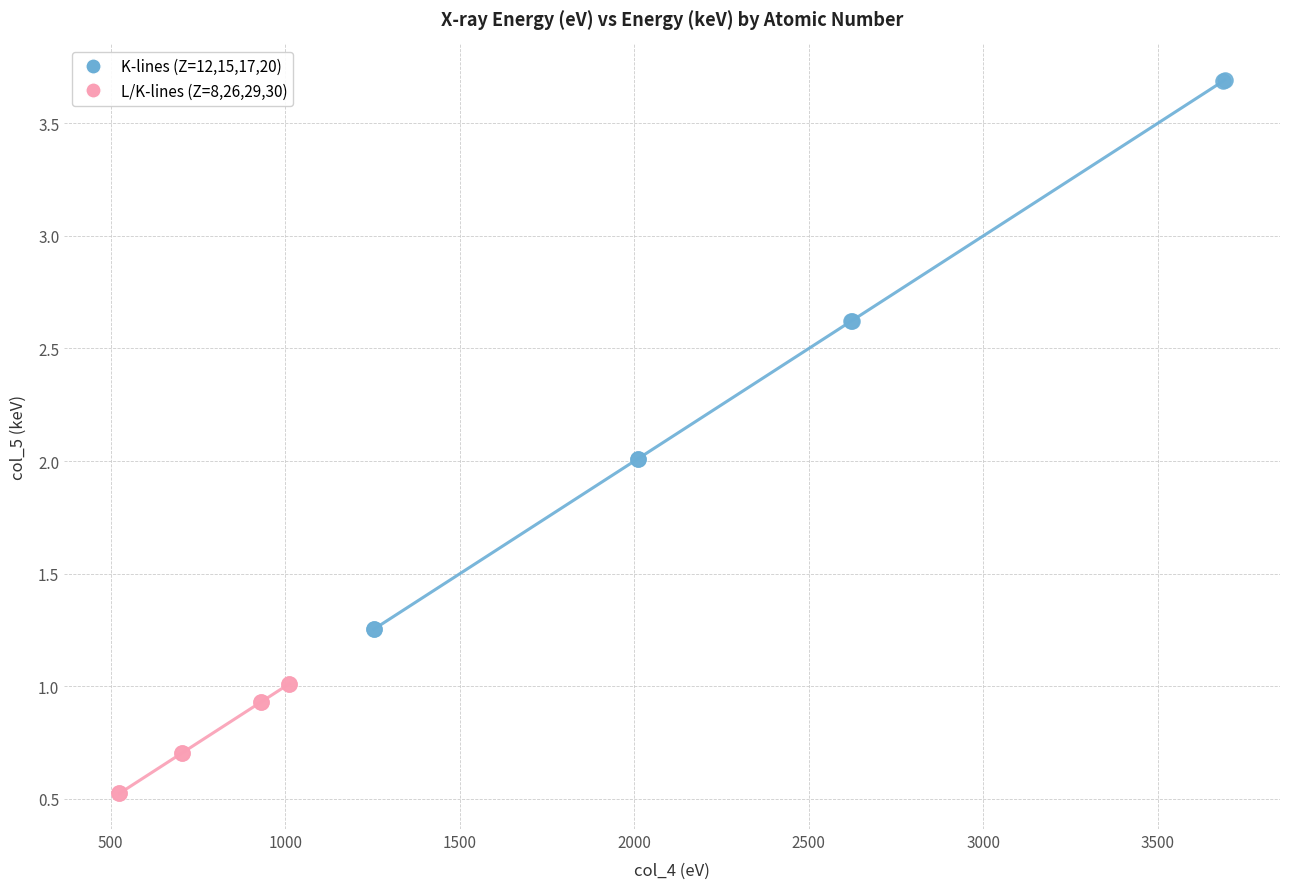

Which series contains the highest Y value?

K-lines (Z=12,15,17,20)